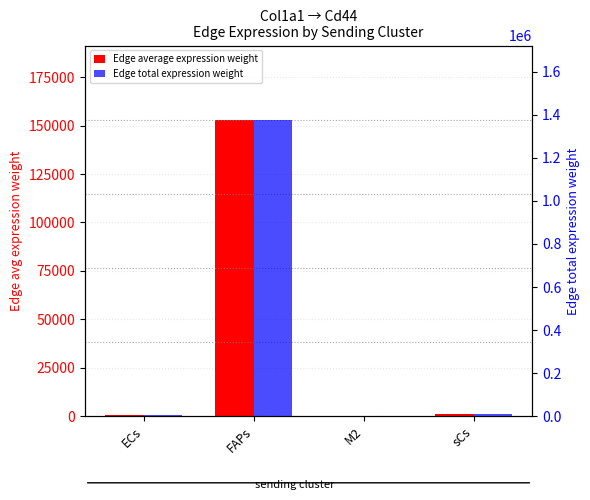

What is the difference between the Edge total expression weight values at M2 and ECs?

5051.0